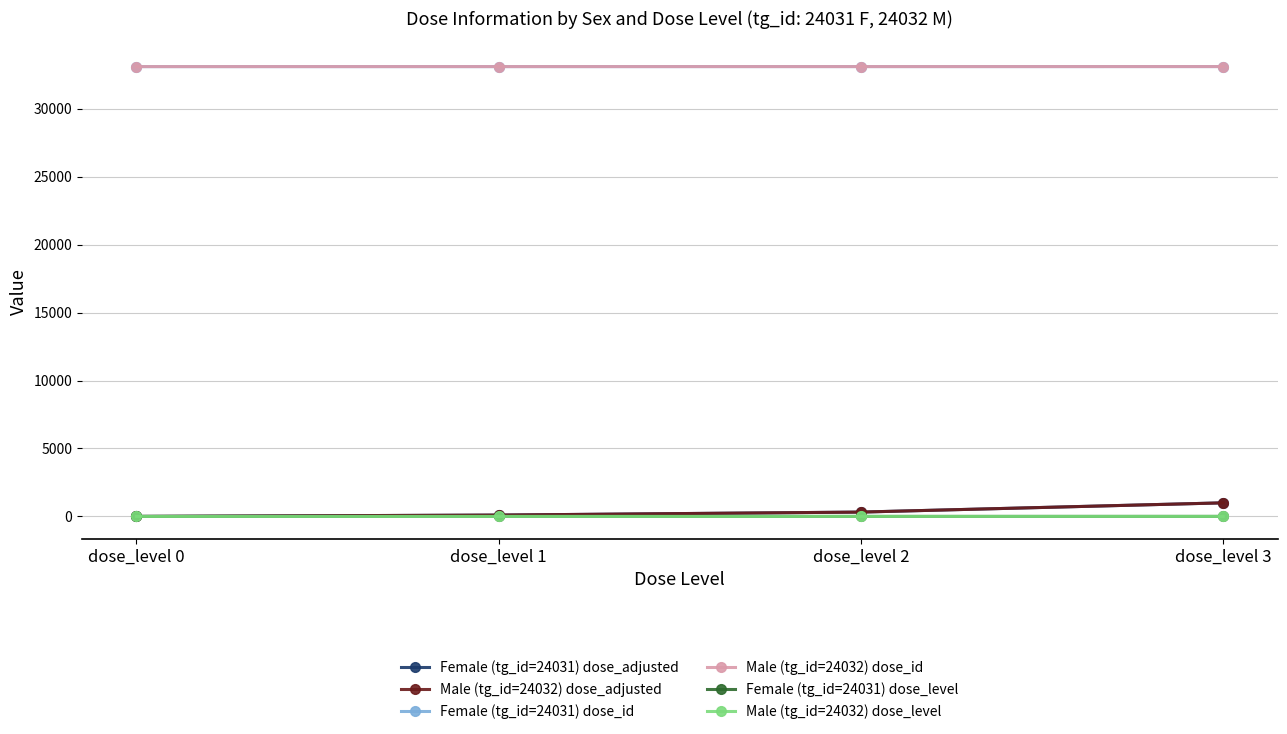

What is the difference between the second highest and second lowest values in the Male (tg_id=24032) dose_adjusted series?

220